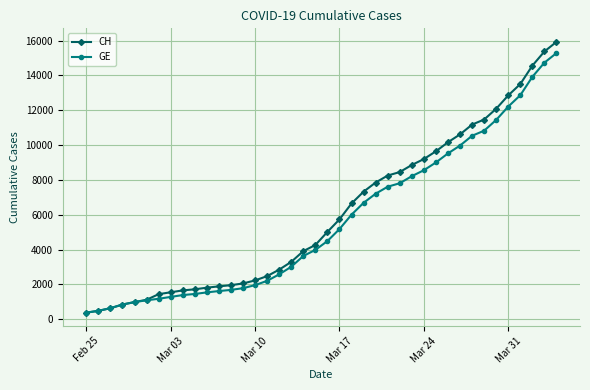

What is the average value of the CH series?

6053